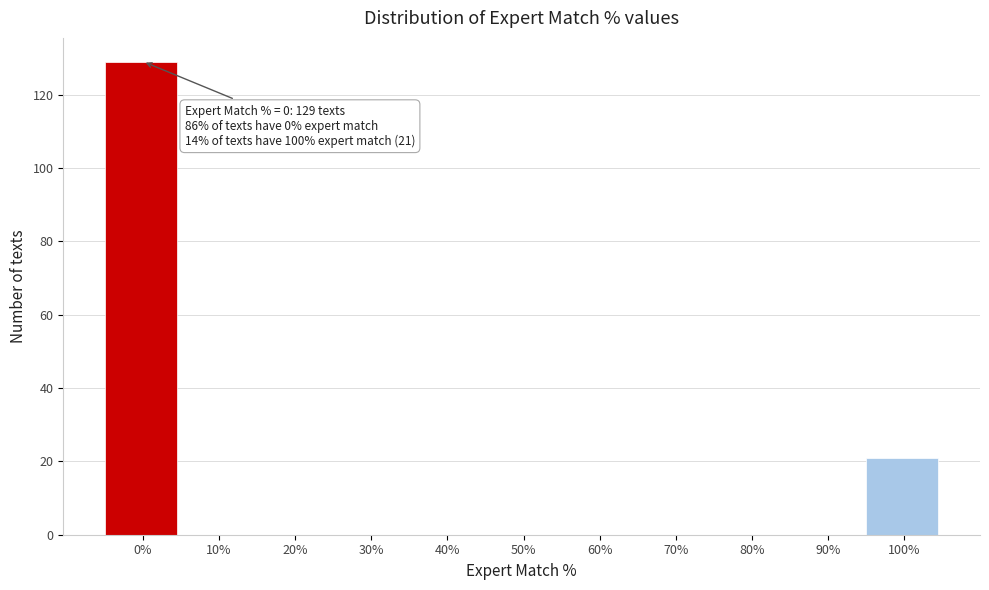

Reading right to left, what are all the values shown in this chart?

100%=21	90%=0	80%=0	70%=0	60%=0	50%=0	40%=0	30%=0	20%=0	10%=0	0%=129